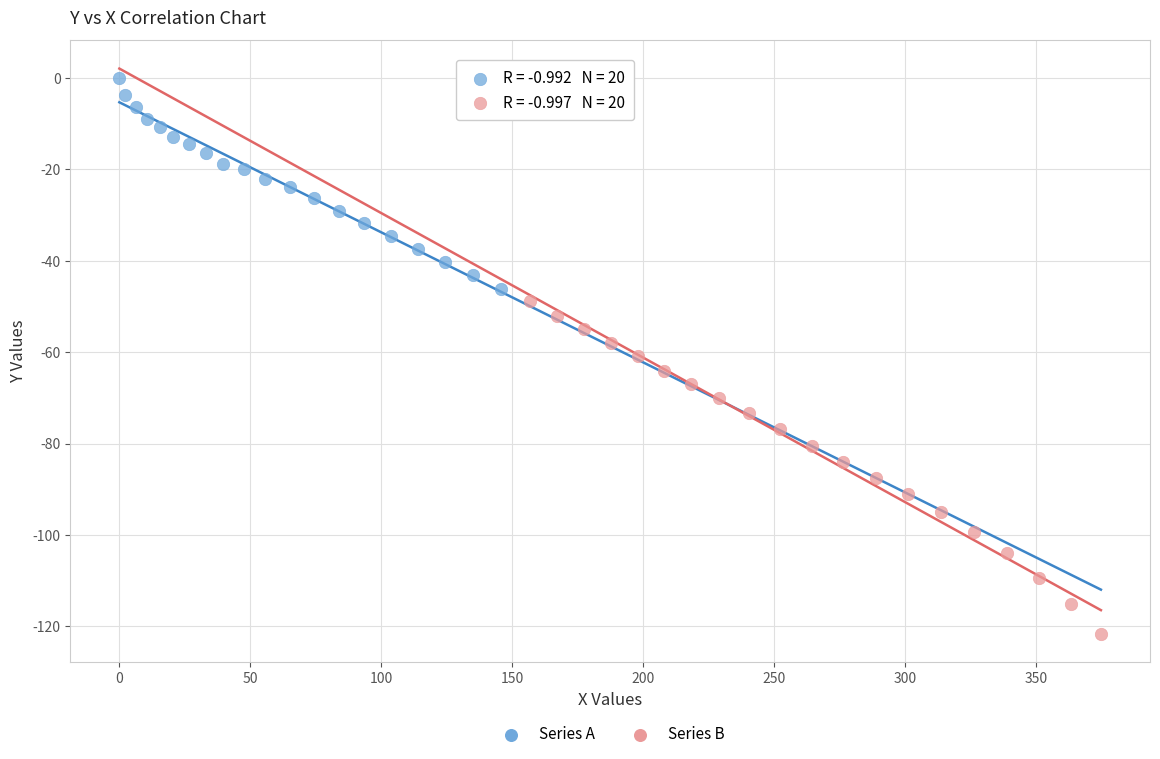

Which series reaches the maximum Y coordinate?

Series A